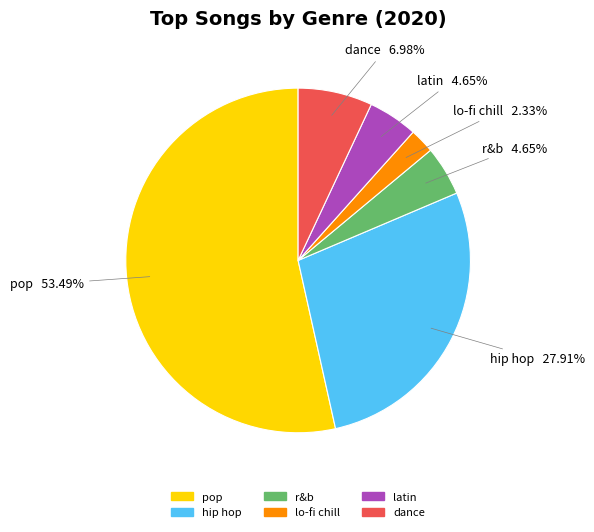

To the nearest percent, what is the combined percentage of dance and r&b?

12%